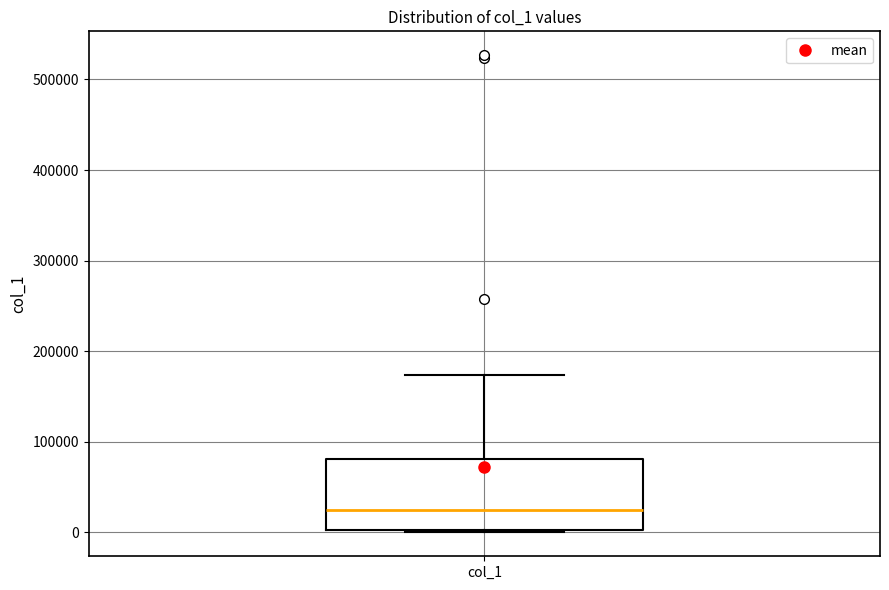

Where is the lower edge of the box for col_1 on the y-axis? The values are not printed on the chart, so give them approximately, as read against the axis.

0